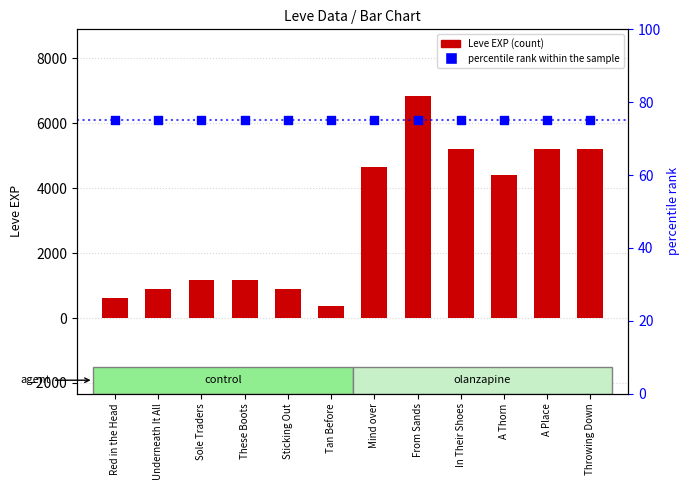

At how many categories does at least one series exceed 2383?

6